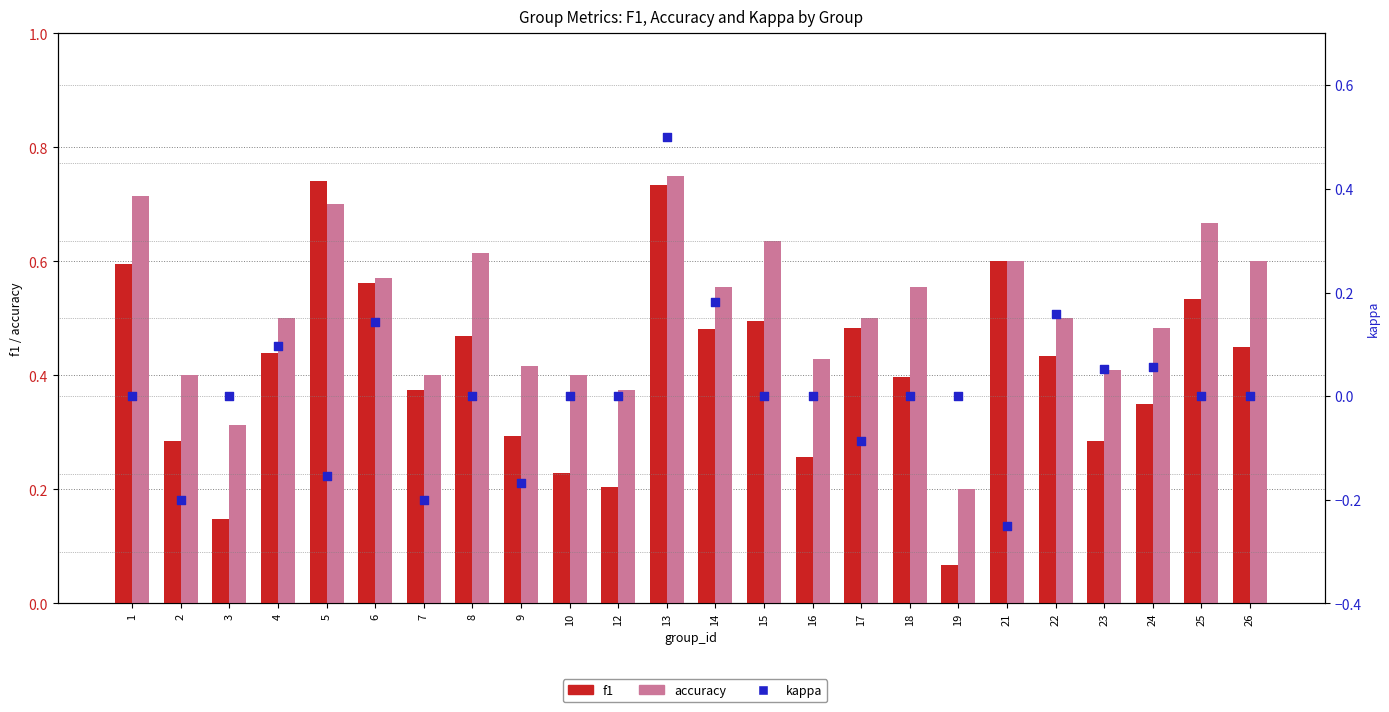

Which series contains the highest Y value?

accuracy